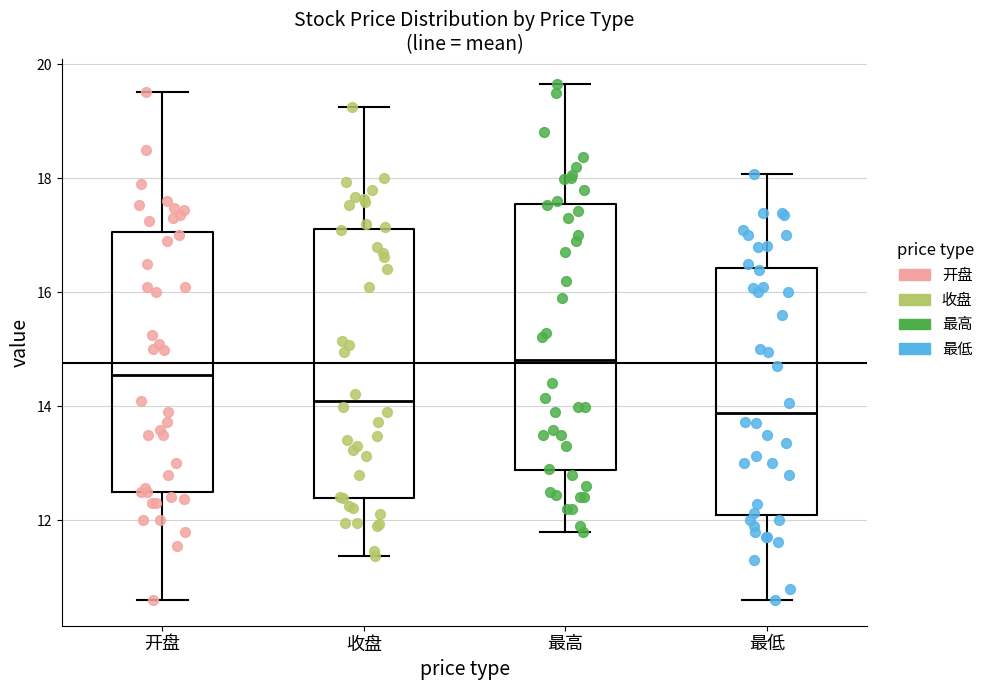

Reading left to right, read every box against the y-axis: the position of its median line, the range the box covers, and the ends of its whiskers. The values are not printed on the chart, so give them approximately, as read against the axis.

开盘: median 14.6, box 12.6 to 17.0, whiskers 10.6 to 19.6
收盘: median 14.2, box 12.4 to 17.2, whiskers 11.4 to 19.2
最高: median 14.8, box 12.8 to 17.6, whiskers 11.8 to 19.6
最低: median 13.8, box 12.0 to 16.4, whiskers 10.6 to 18.0